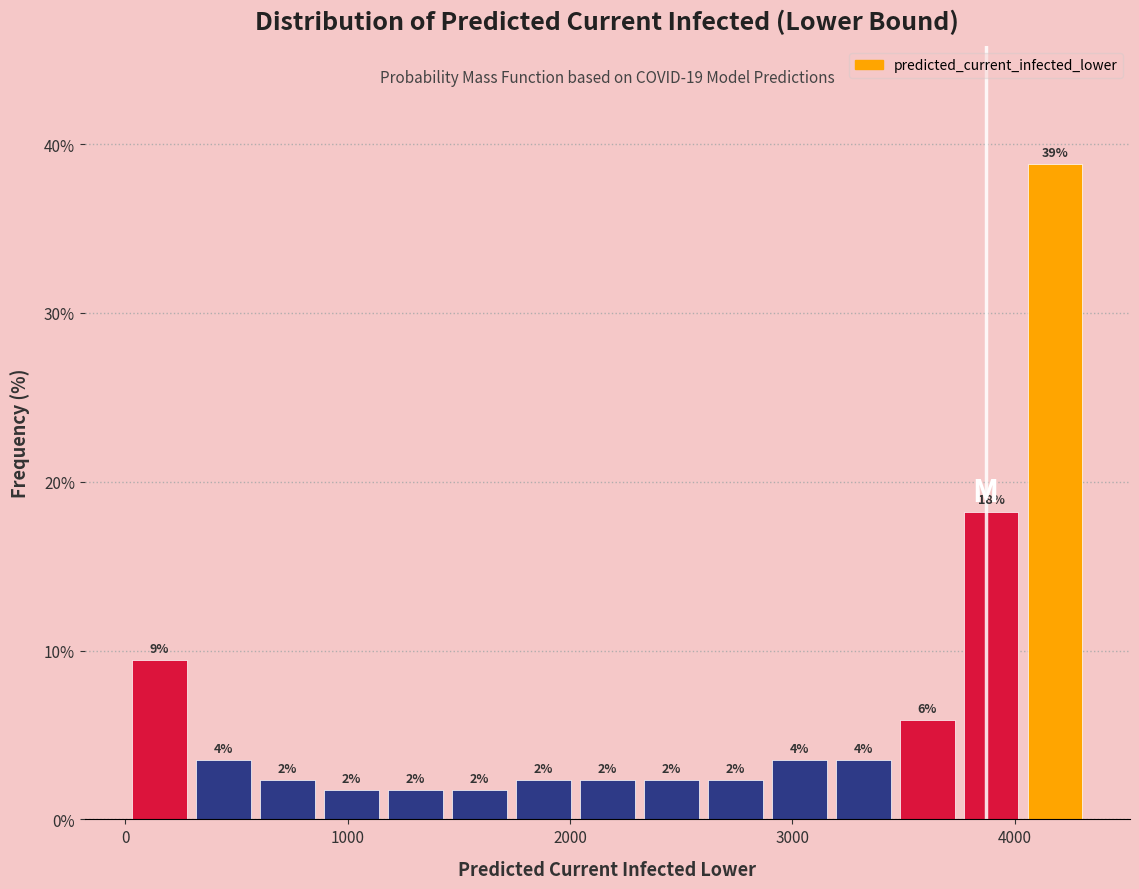

Read against the x-axis, roughly where is the centre of the tallest bar?

4200